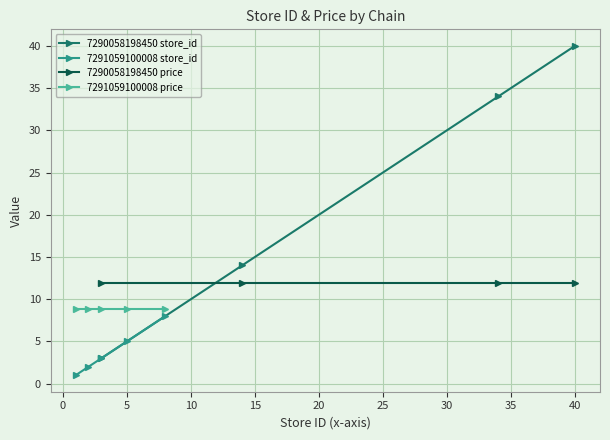

What is the value of the 7290058198450 price point at the 1st from the left?

11.9